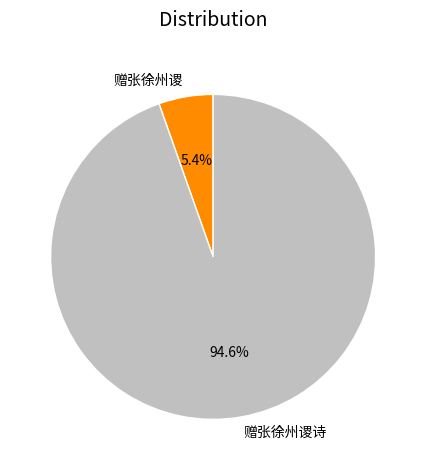

Which slice is the smallest?

赠张徐州谡